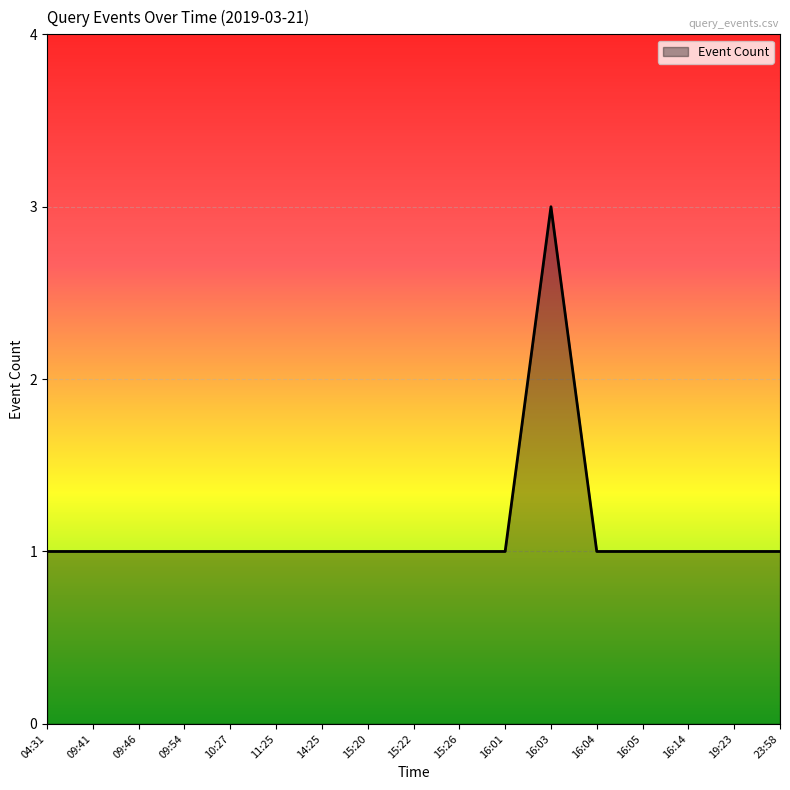

True or false: the data shows 1 at 16:05.

True